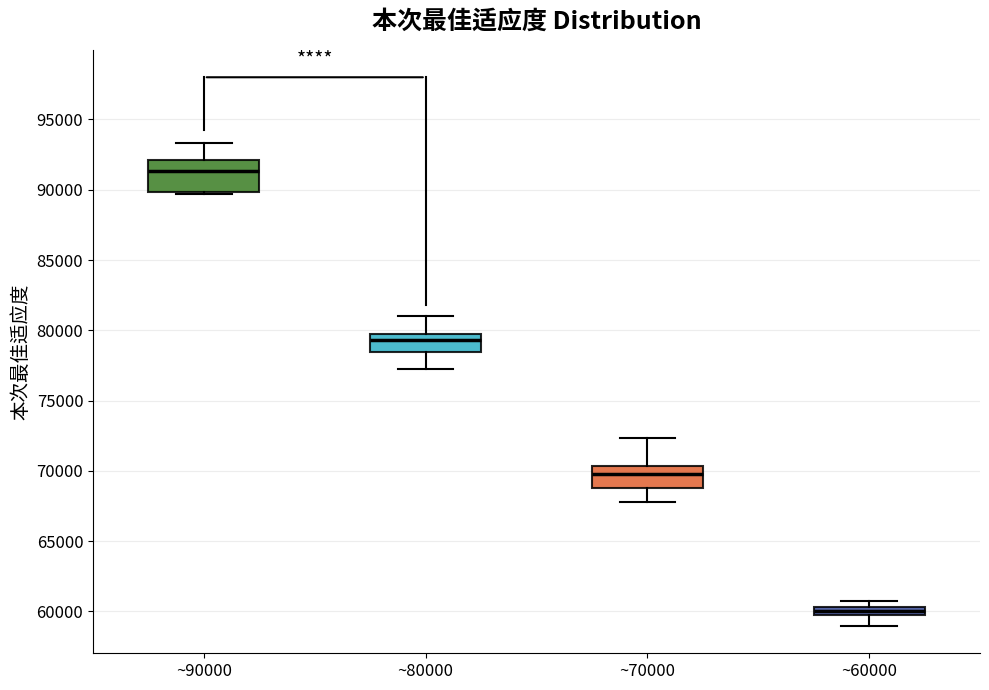

Comparing the boxes themselves (not the whiskers), which one is the tallest?

~90000